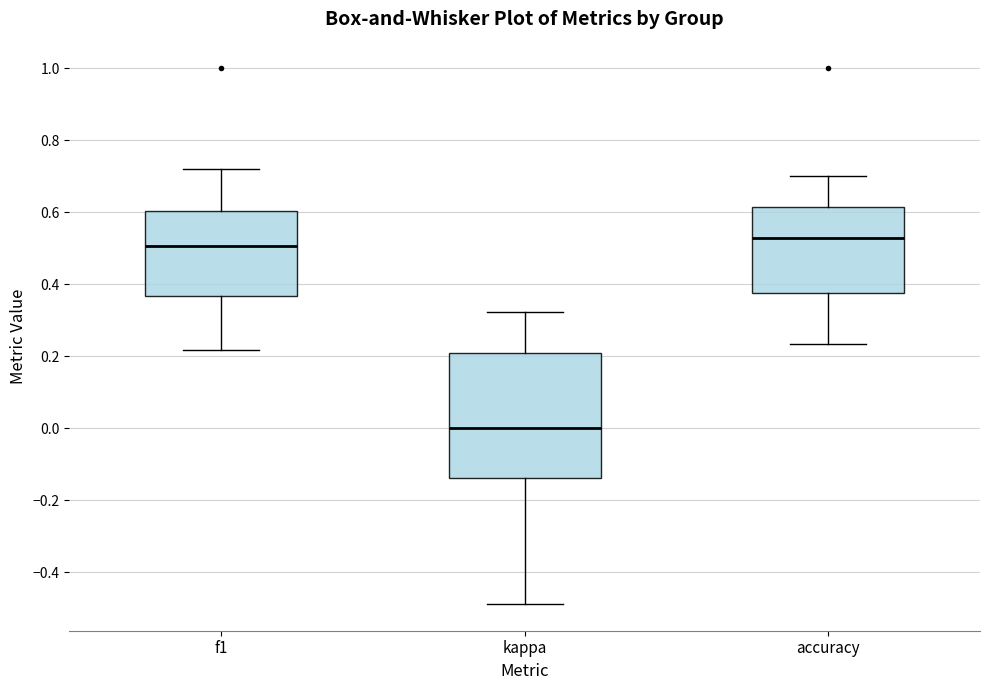

Where does the median line of the box for accuracy sit on the y-axis? The values are not printed on the chart, so give them approximately, as read against the axis.

0.52